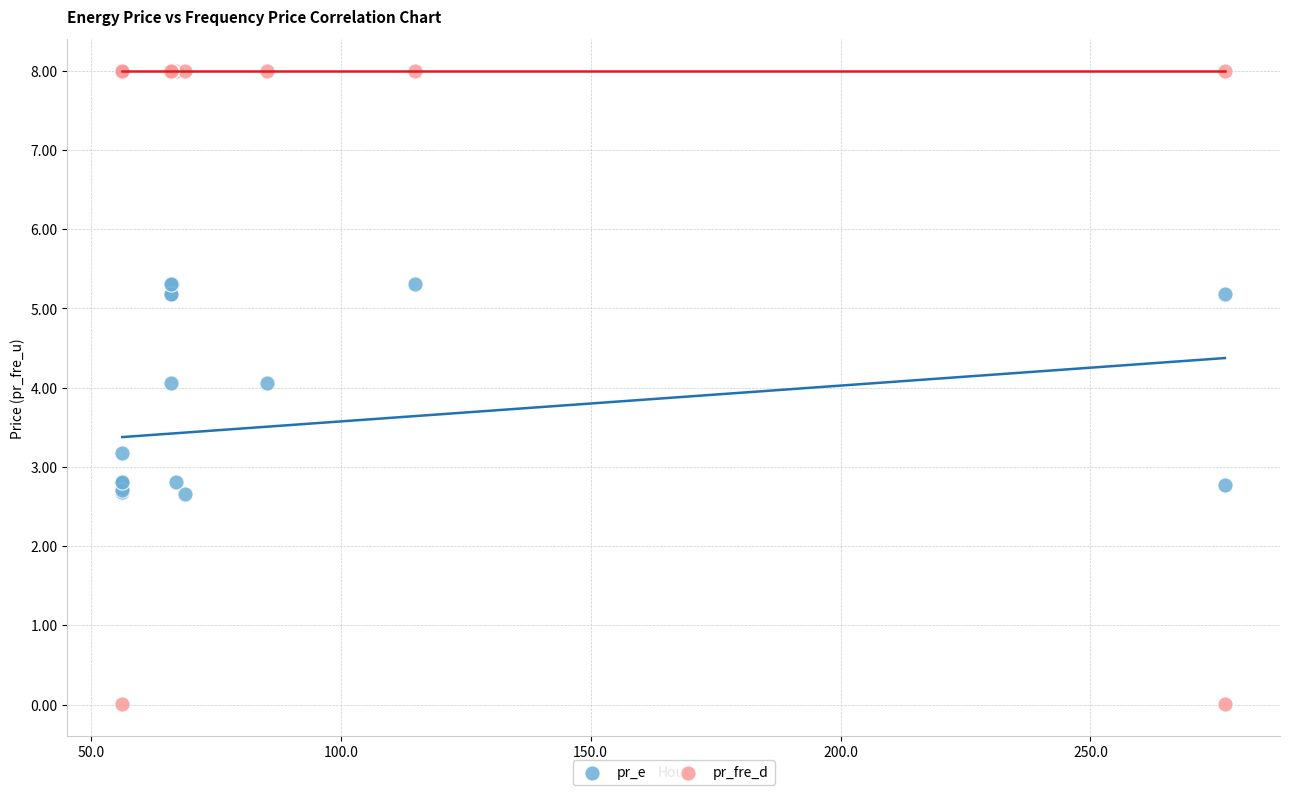

Which series has the largest Y range (max minus min)?

pr_fre_d